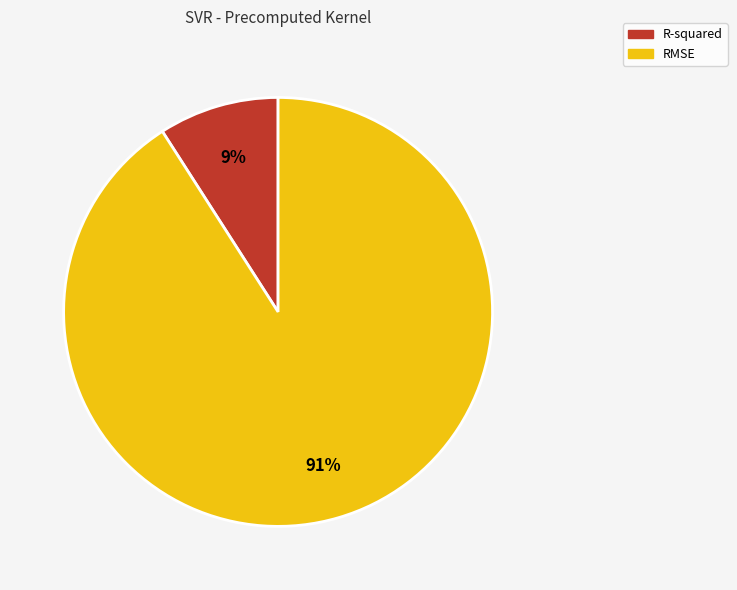

Combined, do R-squared and RMSE account for over 50%?

Yes